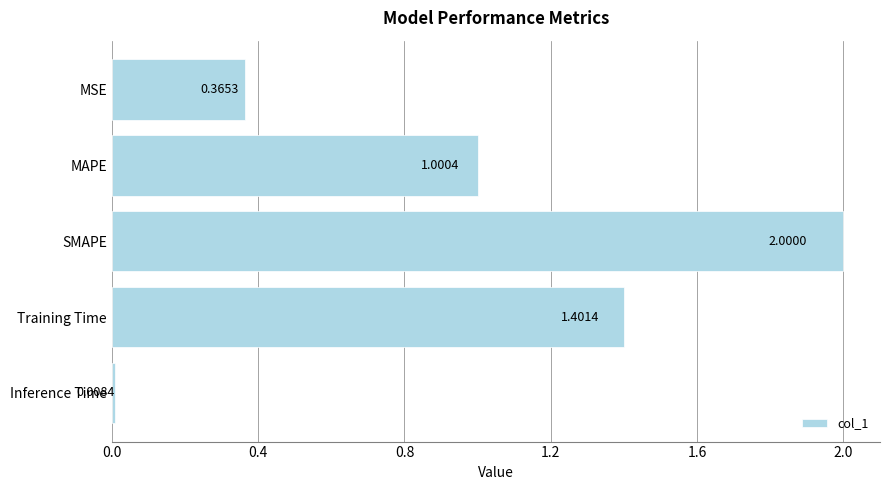

What is the average value?

1.0